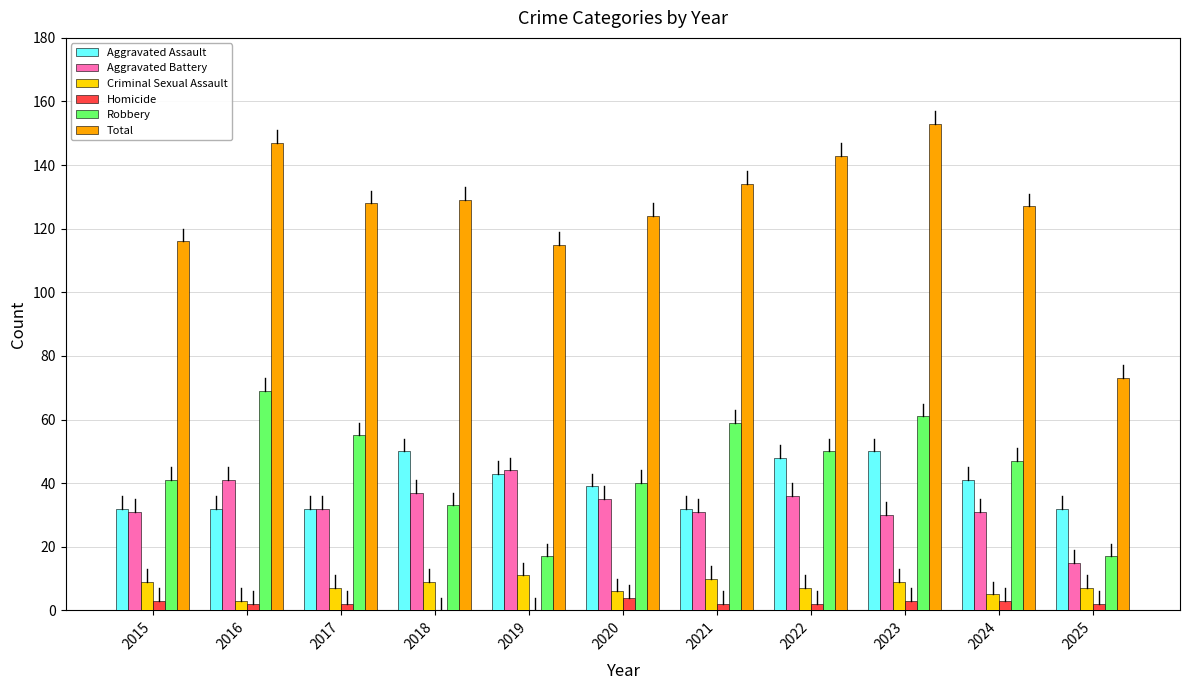

The value of Total at 2019 is 115. True or false?

True